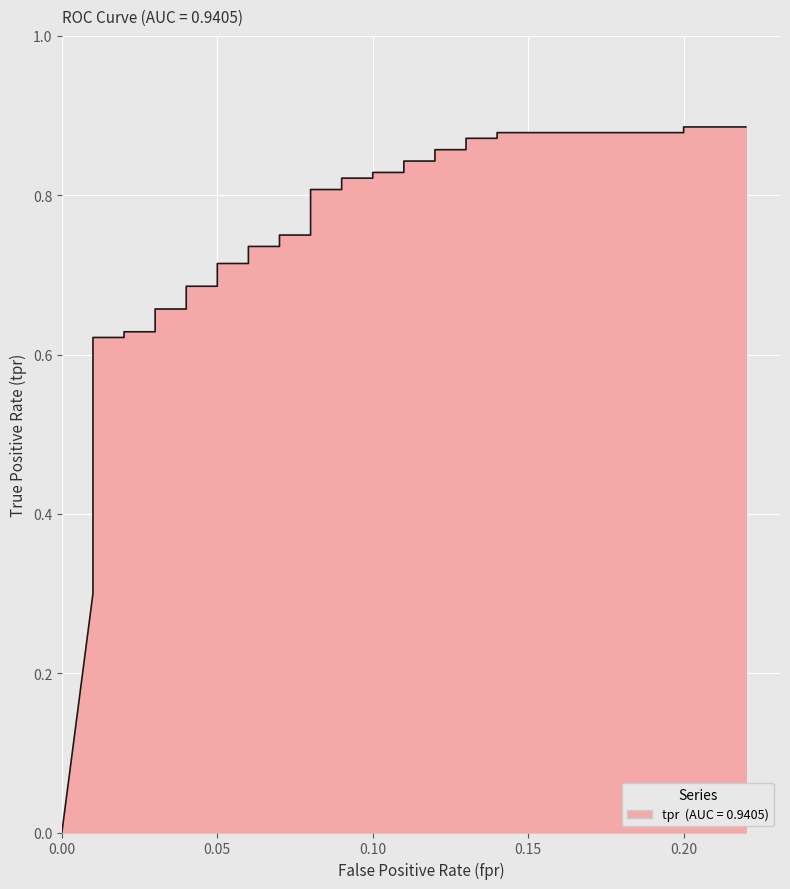

What is the difference between the second highest and second lowest values?

0.6